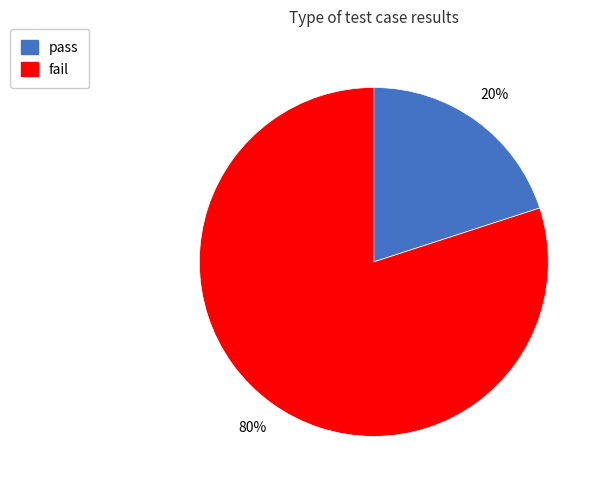

How many segments does this pie chart have?

2